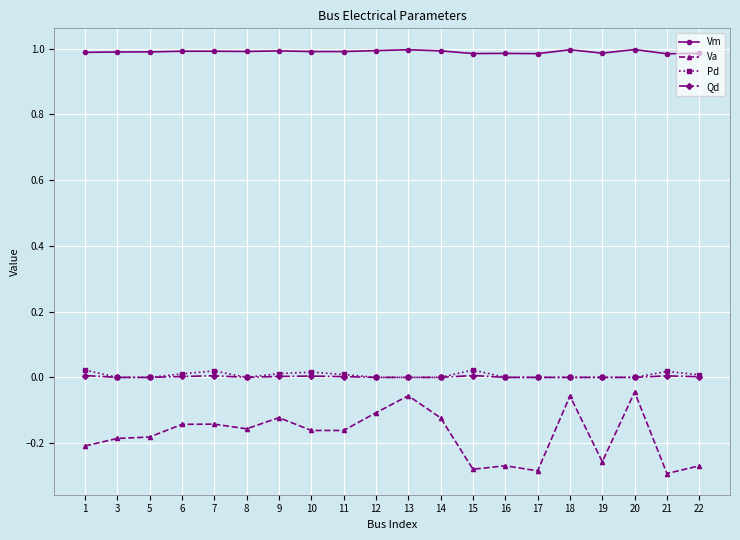

How many series are shown in this chart?

4